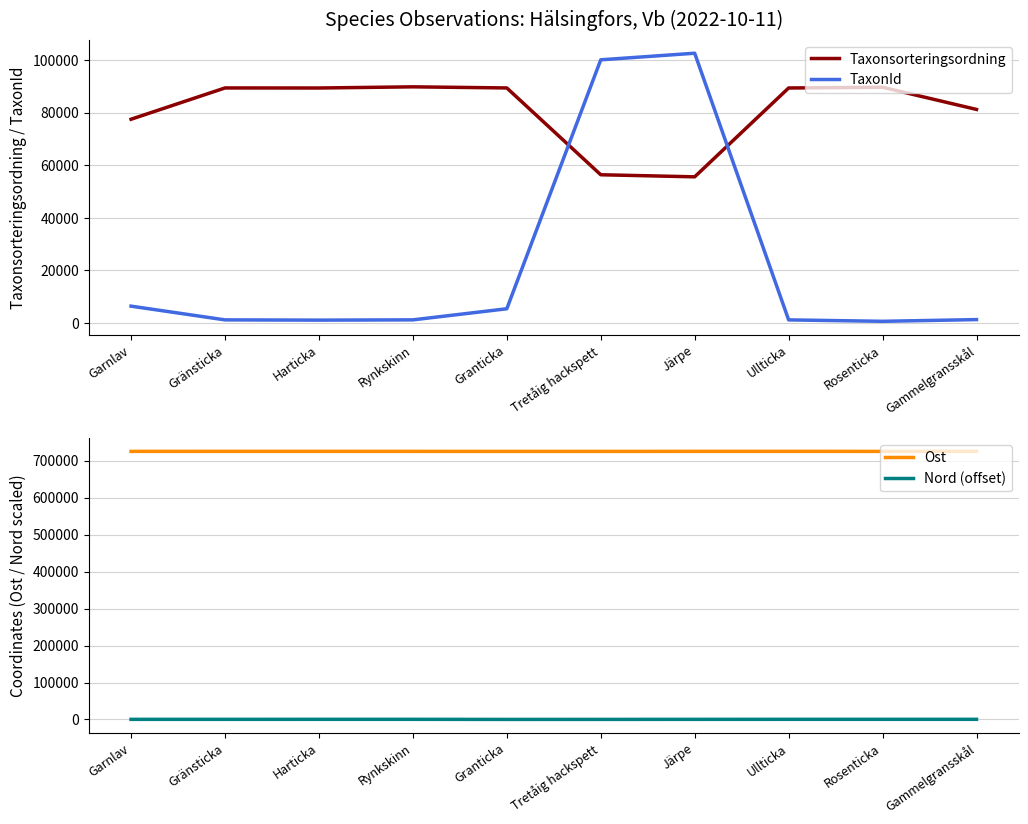

How many interior local peaks does the TaxonId series have?

1